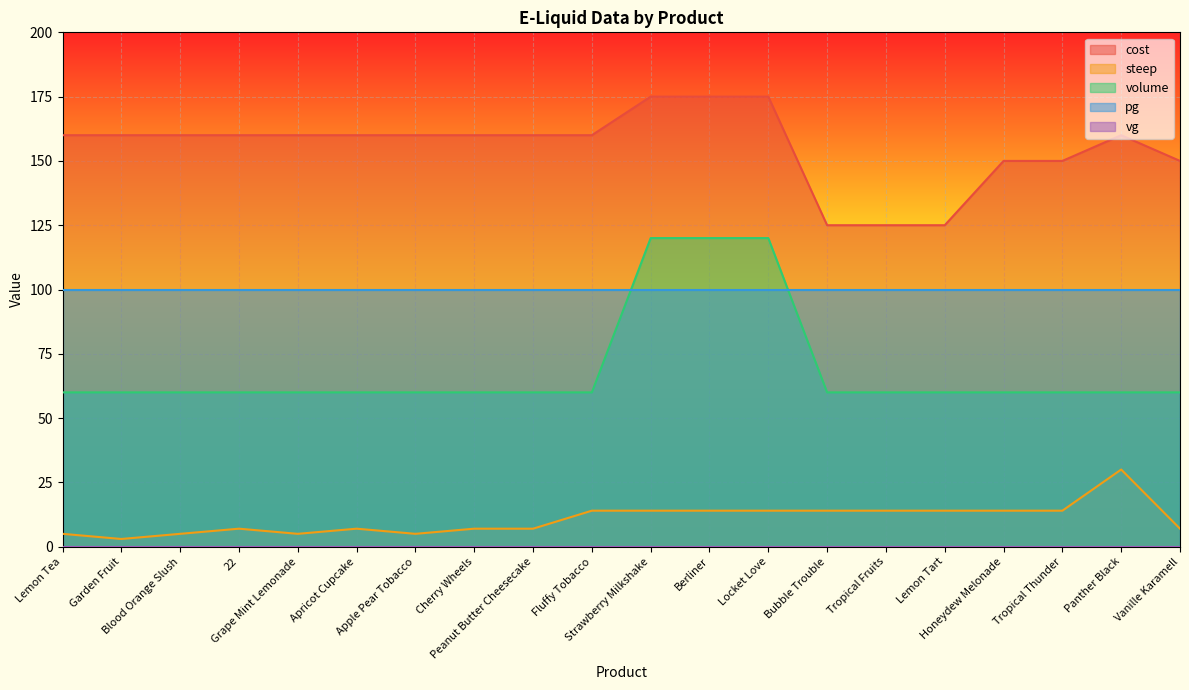

The value of volume at Berliner is 120. True or false?

True